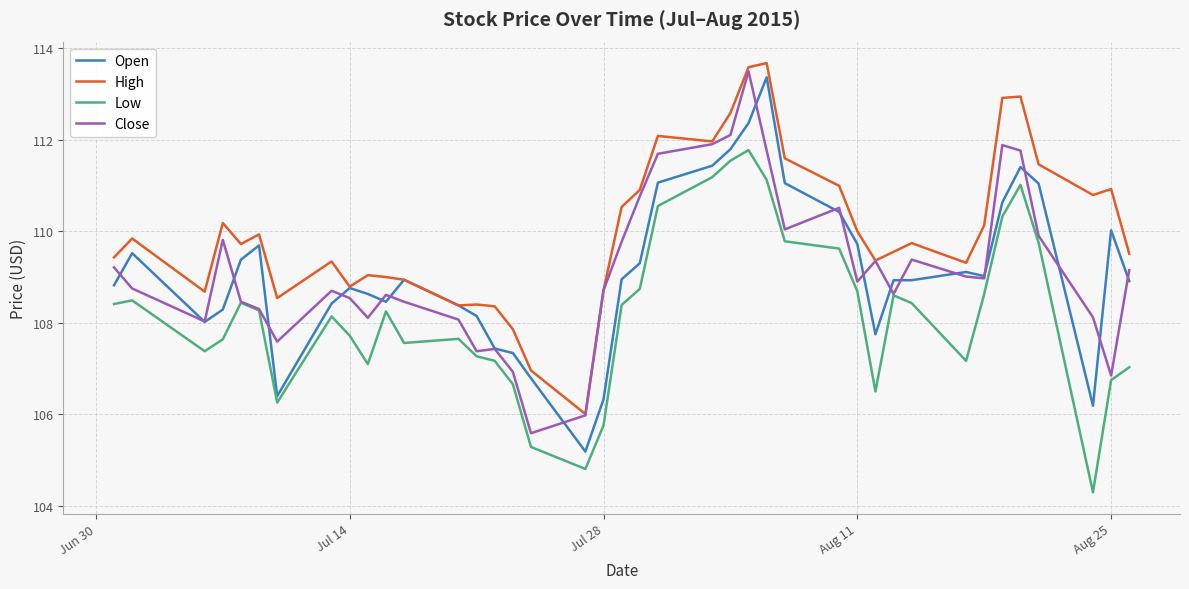

True or false: Low and Open cross at least once.

False